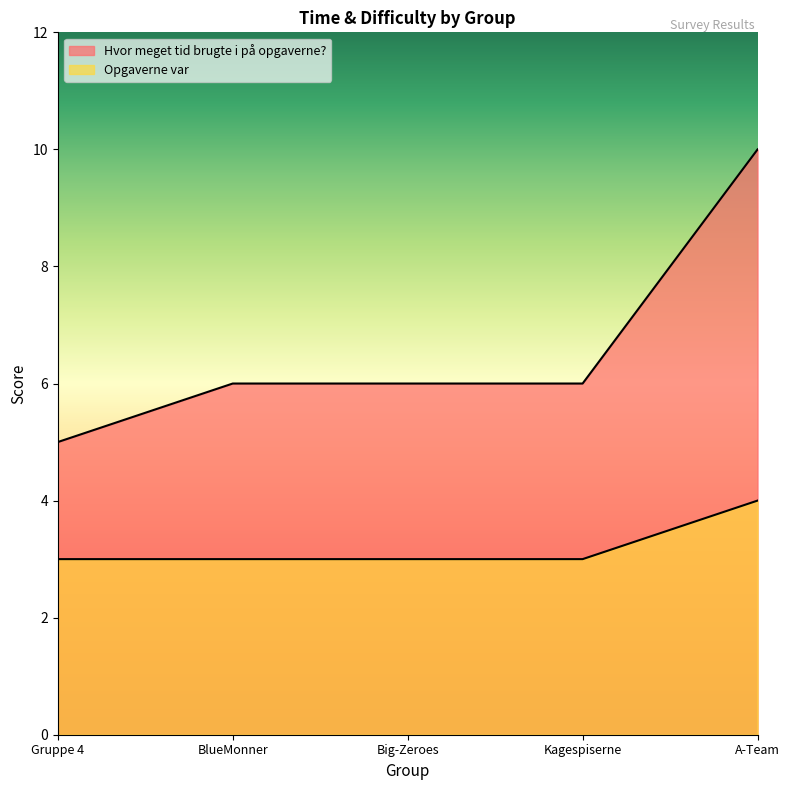

True or false: Hvor meget tid brugte i på opgaverne? and Opgaverne var cross at least once.

False